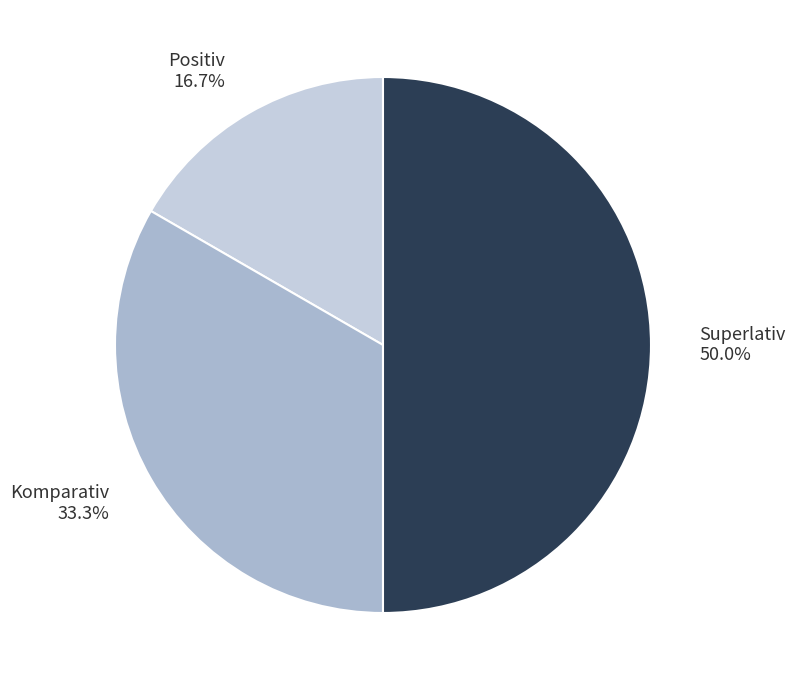

Rank the categories by value from highest to lowest.

Superlativ, Komparativ, Positiv